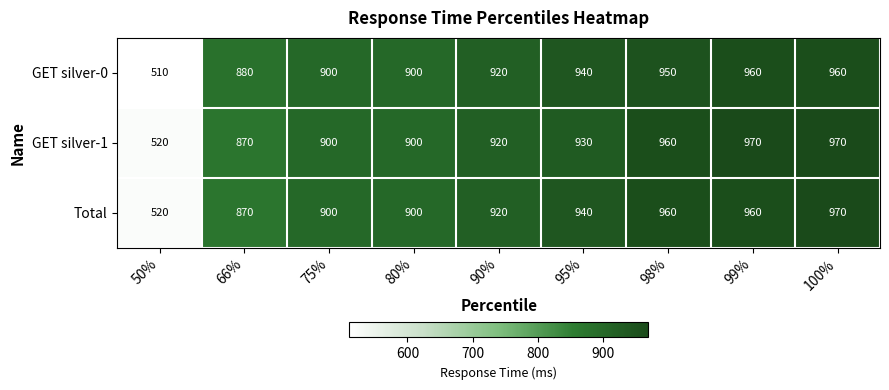

What is the average value of the Total series?

882